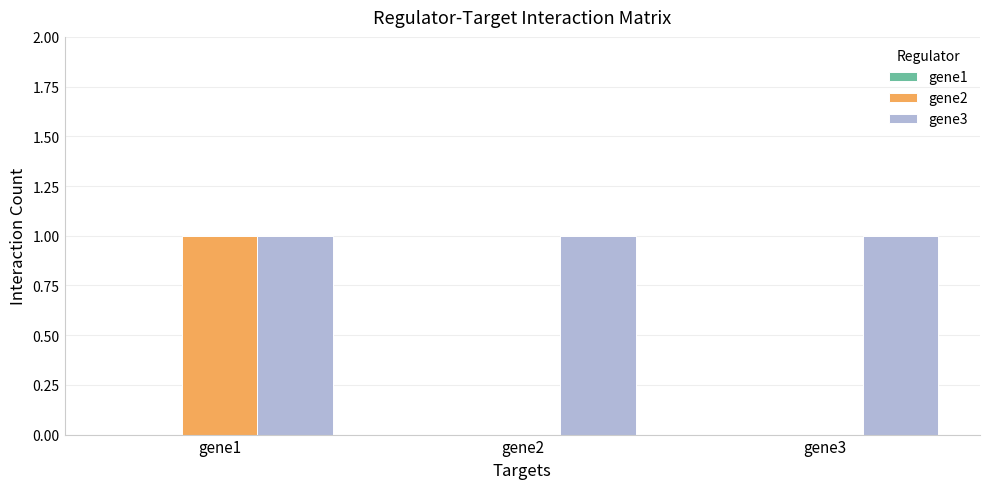

What is the spread (max minus min) of values at gene2?

1